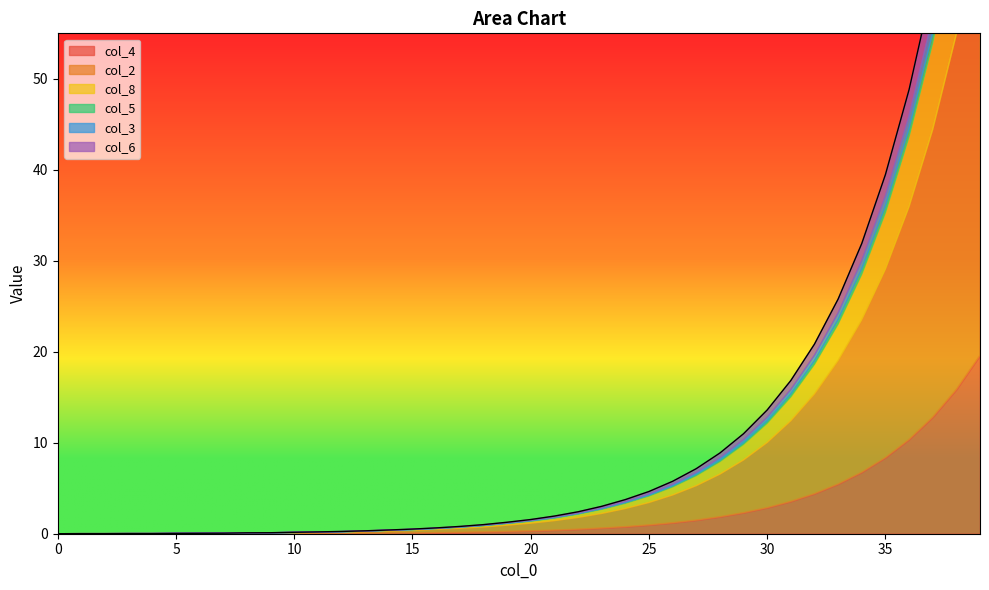

What is the difference between the second highest and second lowest values in the col_5 series?

1.3